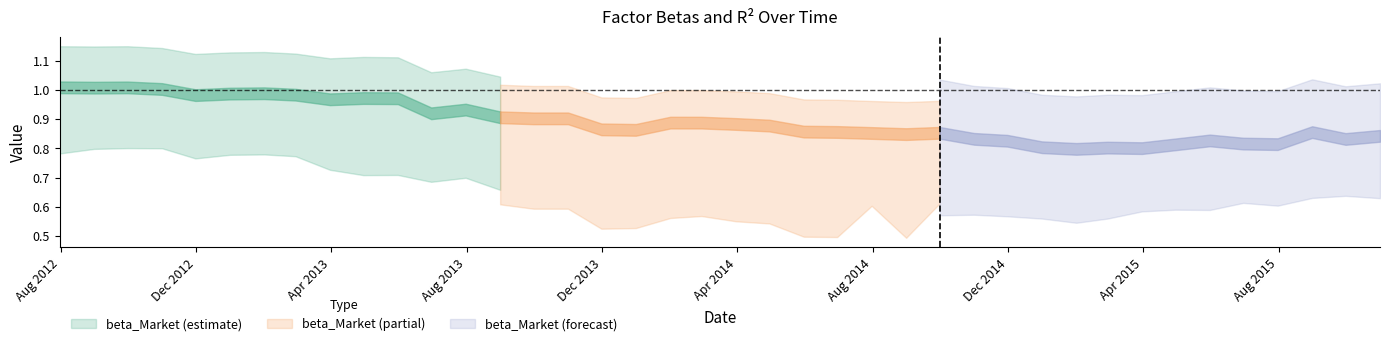

Which has a higher value, 2015-09-30 or 2013-07-31?

2013-07-31